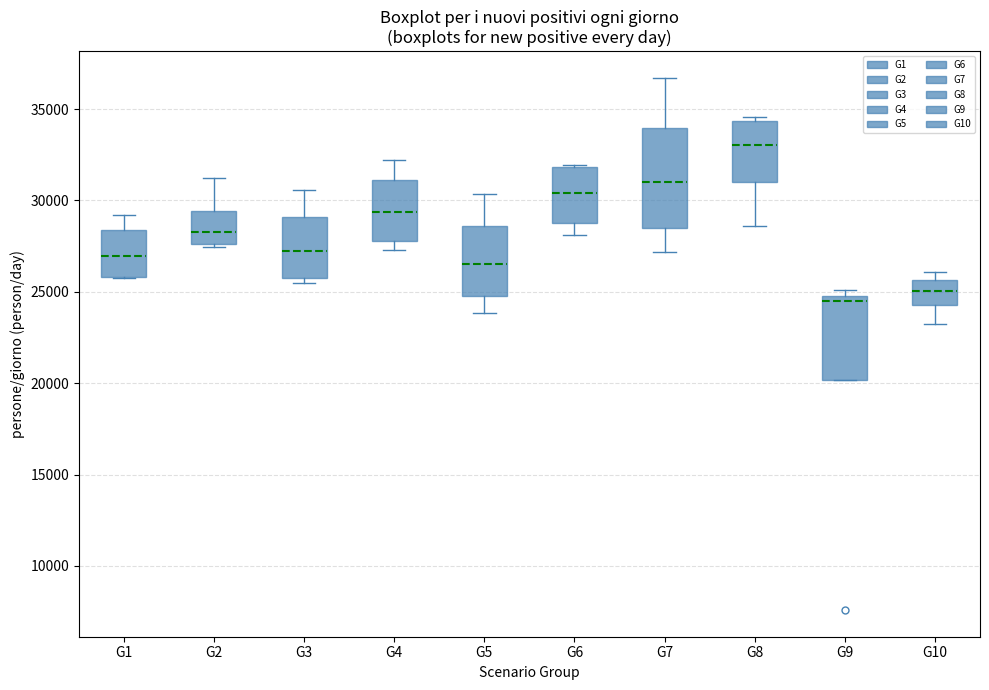

Where is the upper edge of the box for G5 on the y-axis? The values are not printed on the chart, so give them approximately, as read against the axis.

28500